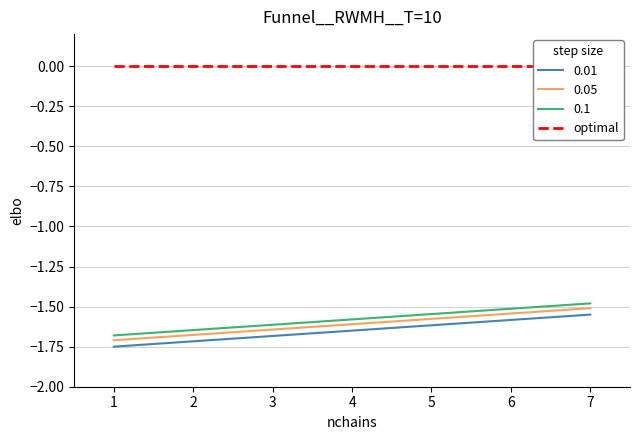

Does the chart have visible grid lines?

Yes